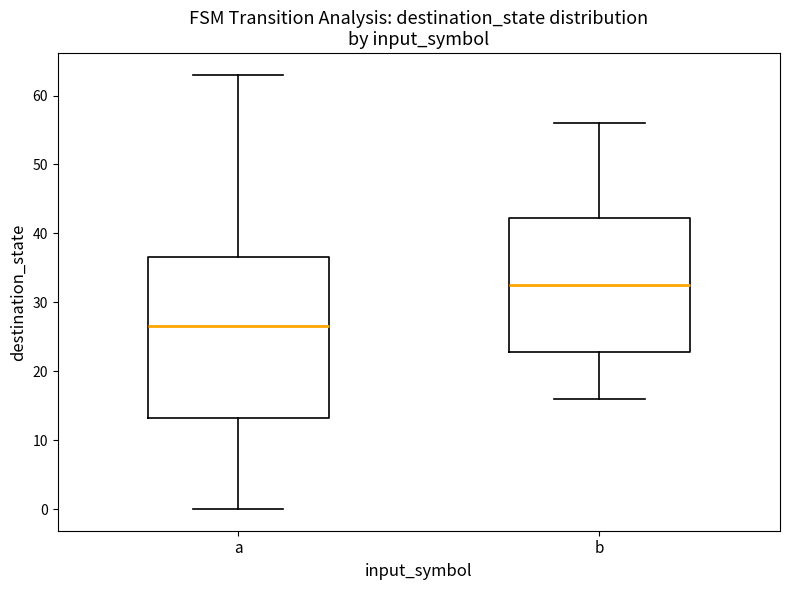

Where does the median line of the box for b sit on the y-axis? The values are not printed on the chart, so give them approximately, as read against the axis.

33